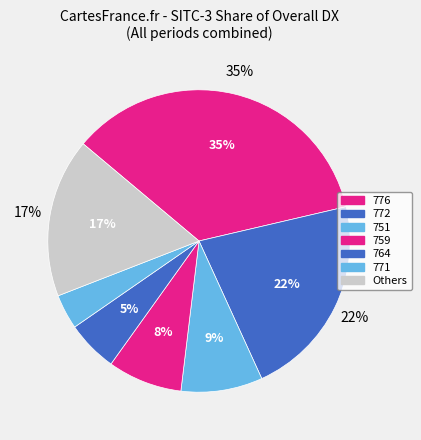

The 776 slice represents 2% of the pie. True or false?

False